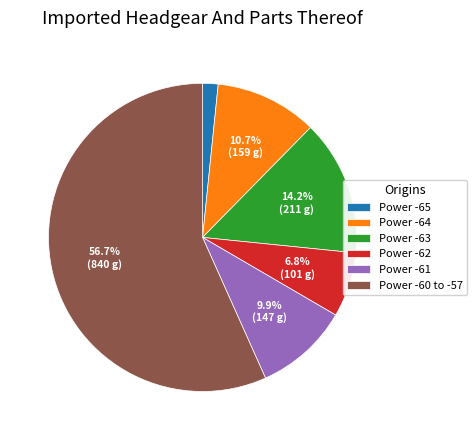

Combined, do Power -60 to -57 and Power -64 account for over 50%?

Yes